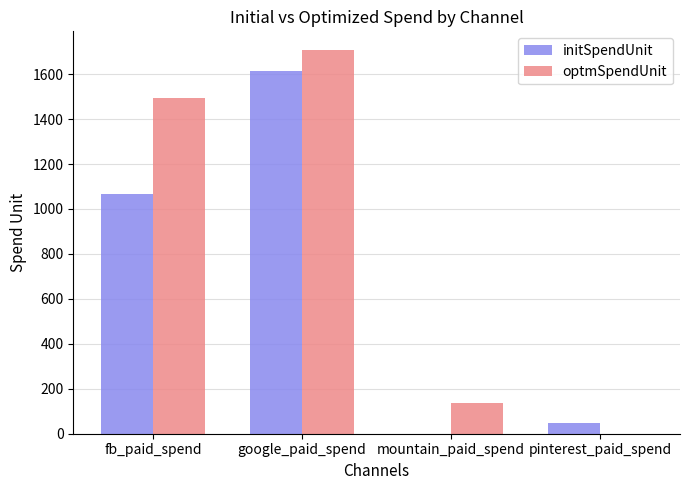

How many categories are shown in the chart?

4